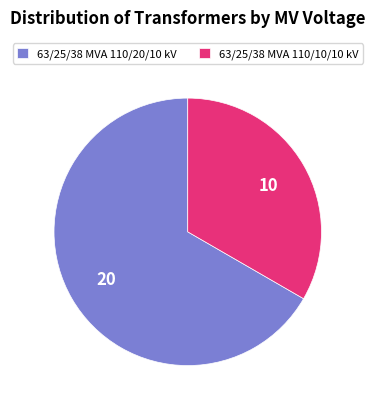

Is there a majority slice in this chart?

Yes